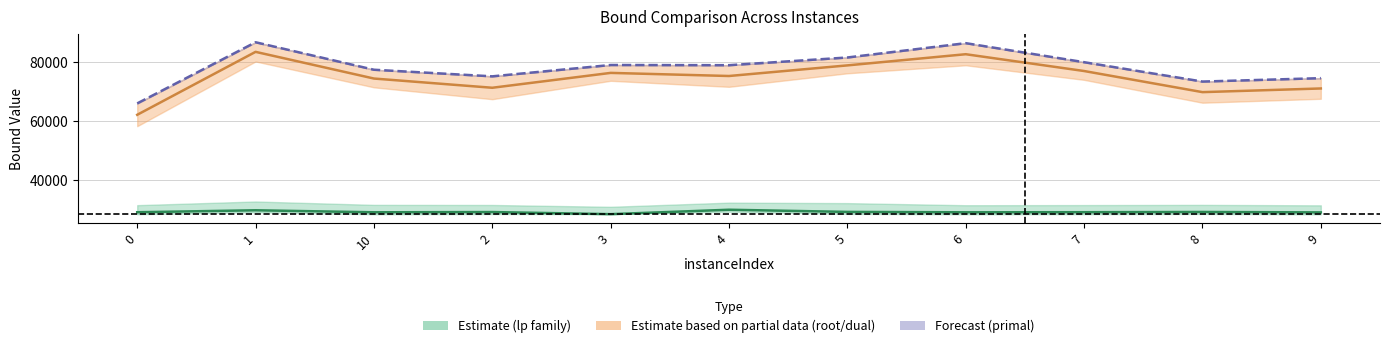

What is the sum of all rootDualBound mid values?

820875.3